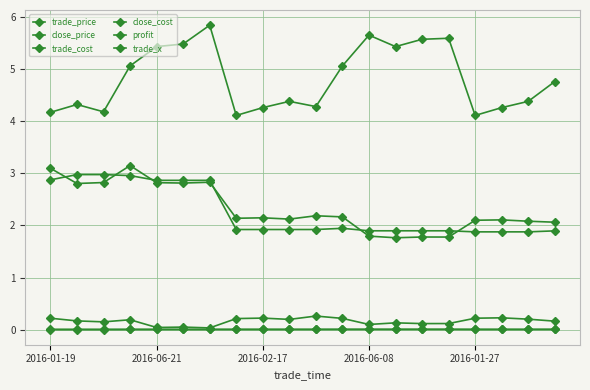

True or false: close_cost and profit intersect in this chart.

False